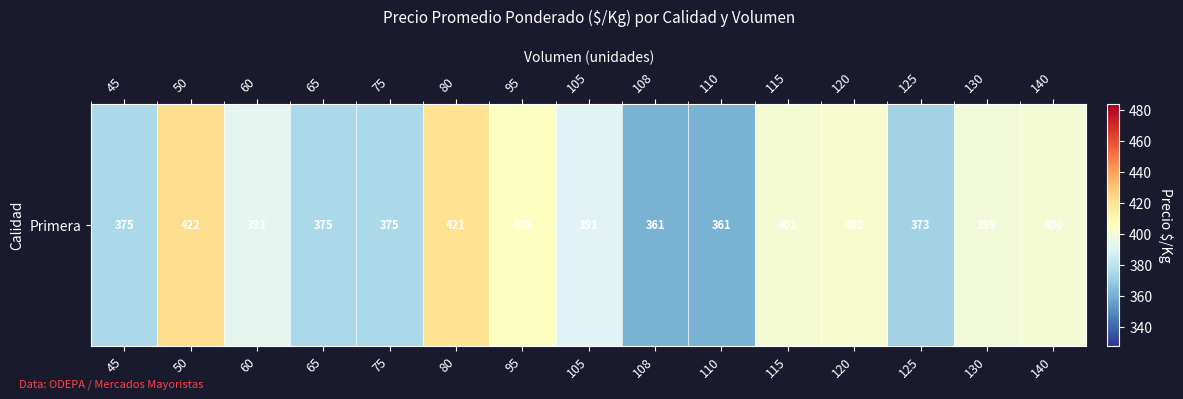

Reading right to left, extract all data points from this chart.

140=400	130=399	125=373	120=402	115=401	110=361	108=361	105=391	95=405	80=421	75=375	65=375	60=393	50=422	45=375